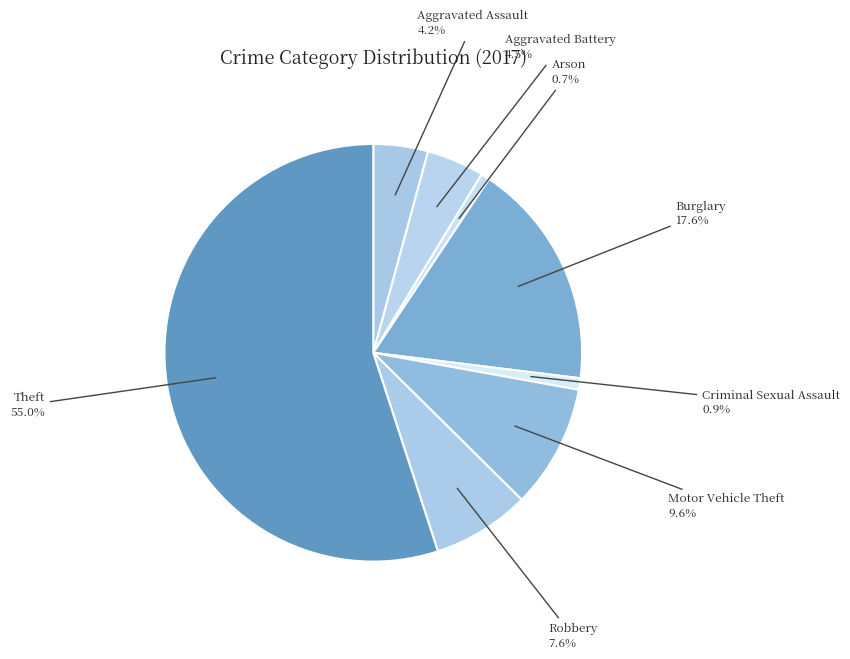

How many slices are in this pie chart?

8